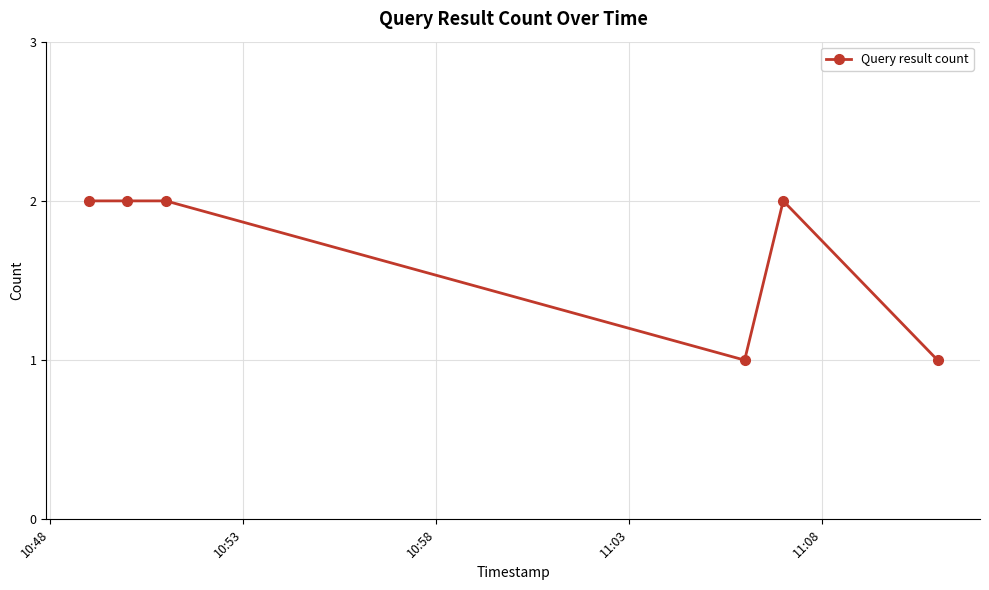

What is the sum of all values?

10